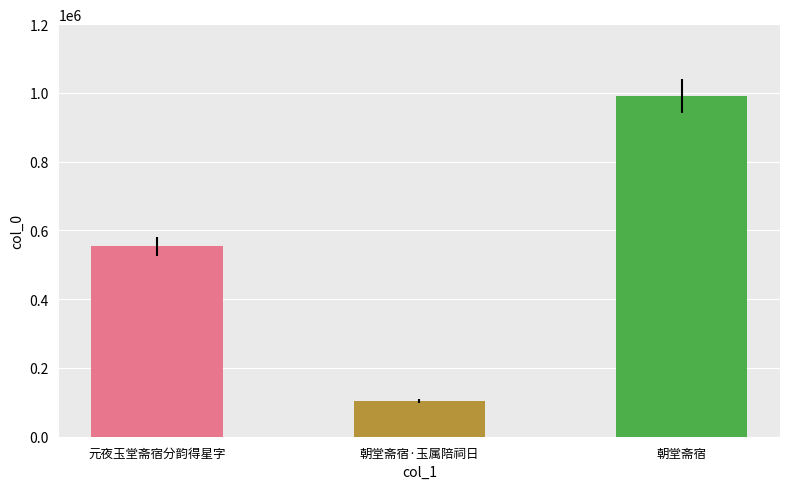

Are the bars horizontal?

No